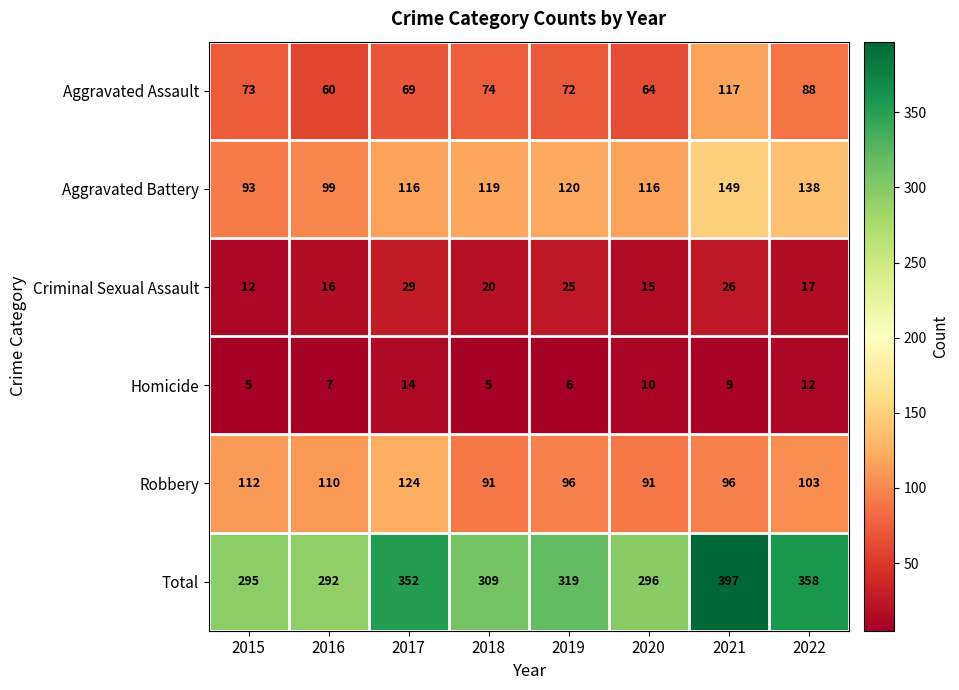

Rank the series at 2015 from lowest to highest value.

Homicide, Criminal Sexual Assault, Aggravated Assault, Aggravated Battery, Robbery, Total